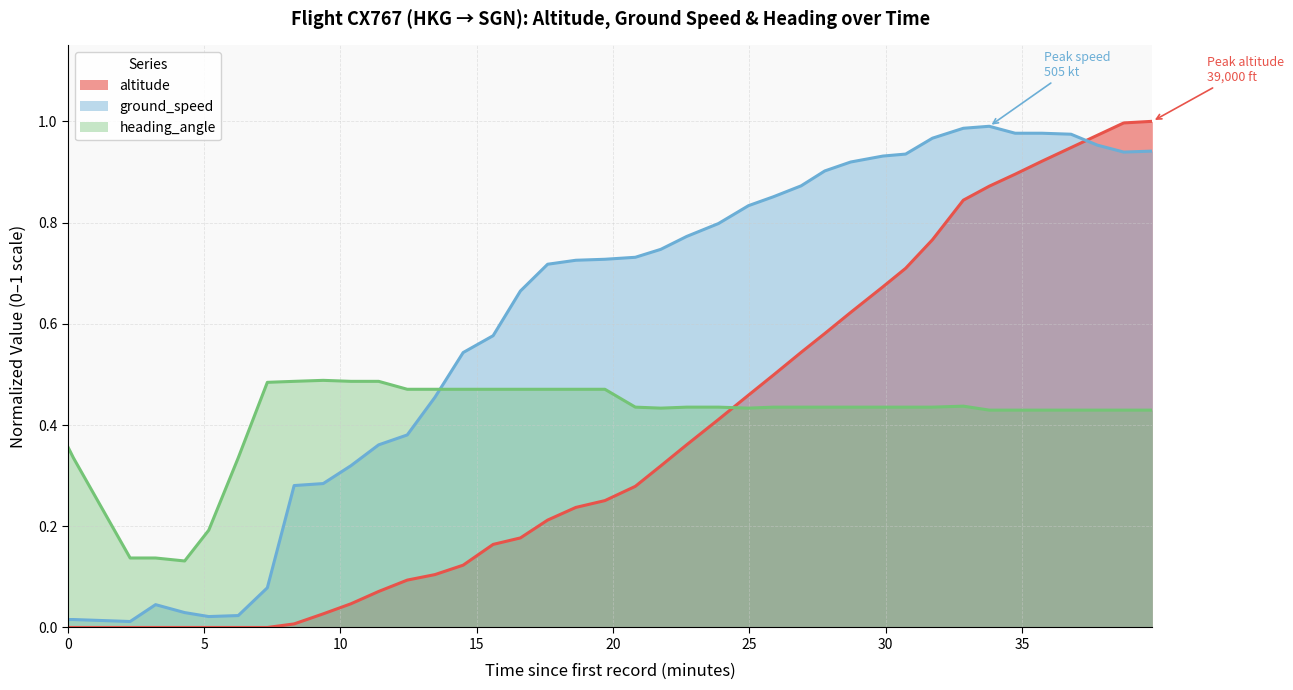

Which series has the largest total across all categories?

ground_speed